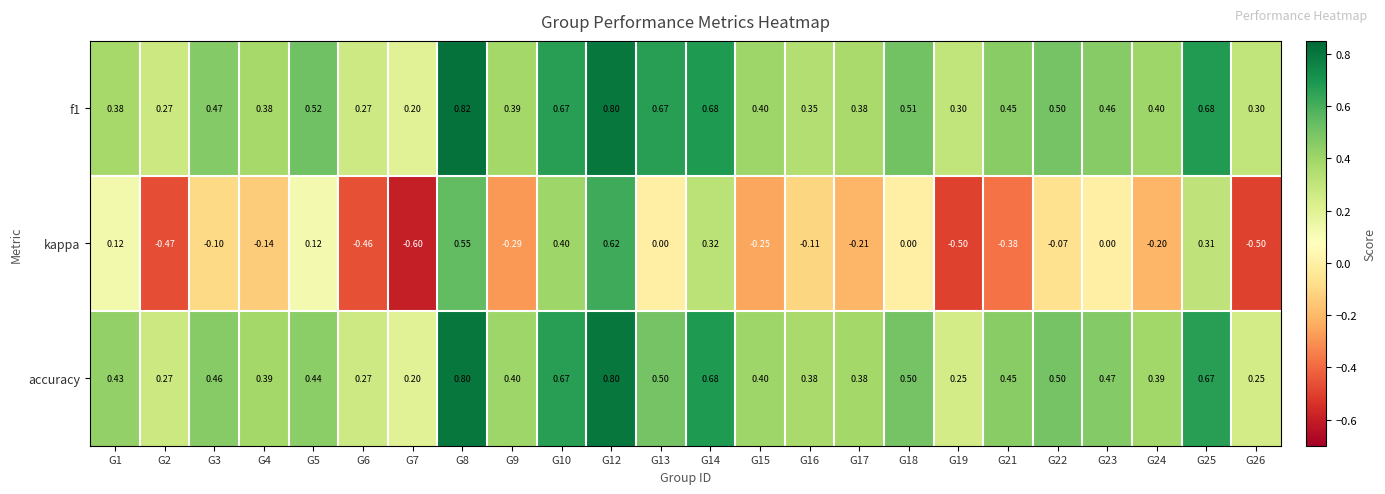

Which series has the largest range (max minus min)?

kappa